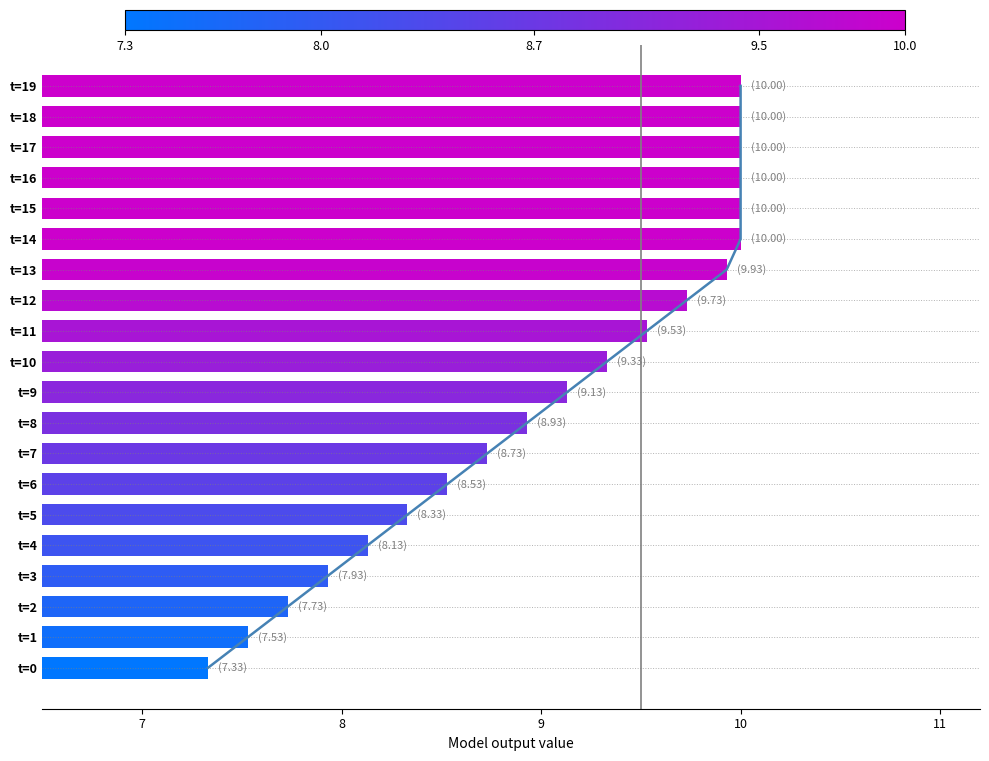

How many data points in mean_v are less than 9?

9